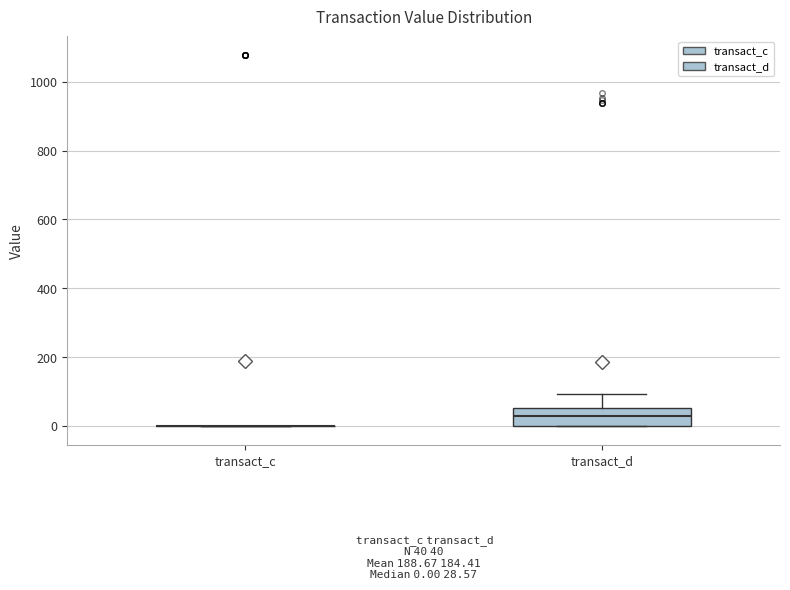

Comparing the boxes themselves (not the whiskers), which one is the tallest?

transact_d